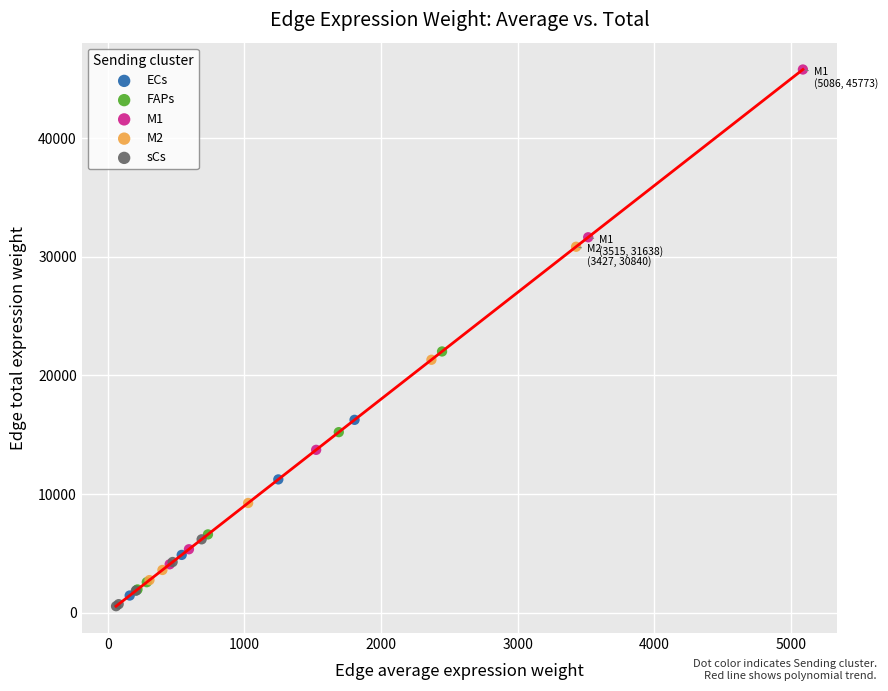

Which series reaches the maximum Y coordinate?

M1